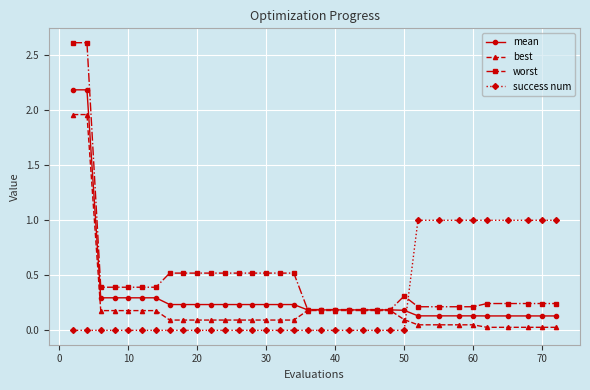

Which series has the largest total across all categories?

worst